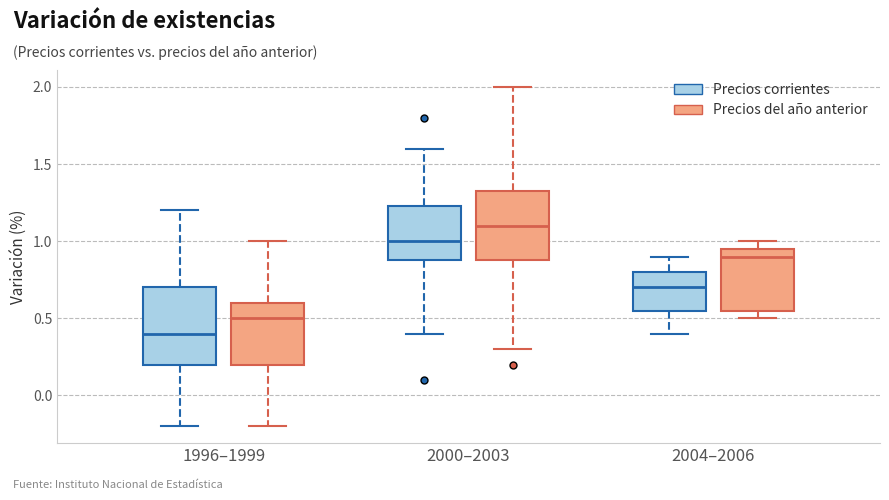

Reading left to right, read every box against the y-axis: the position of its median line, the range the box covers, and the ends of its whiskers. The values are not printed on the chart, so give them approximately, as read against the axis.

1996–1999 (Precios corrientes): median 0.40, box 0.20 to 0.70, whiskers -0.20 to 1.20
1996–1999 (Precios del año anterior): median 0.50, box 0.20 to 0.60, whiskers -0.20 to 1.00
2000–2003 (Precios corrientes): median 1.00, box 0.90 to 1.25, whiskers 0.40 to 1.60
2000–2003 (Precios del año anterior): median 1.10, box 0.90 to 1.35, whiskers 0.30 to 2.00
2004–2006 (Precios corrientes): median 0.70, box 0.55 to 0.80, whiskers 0.40 to 0.90
2004–2006 (Precios del año anterior): median 0.90, box 0.55 to 0.95, whiskers 0.50 to 1.00